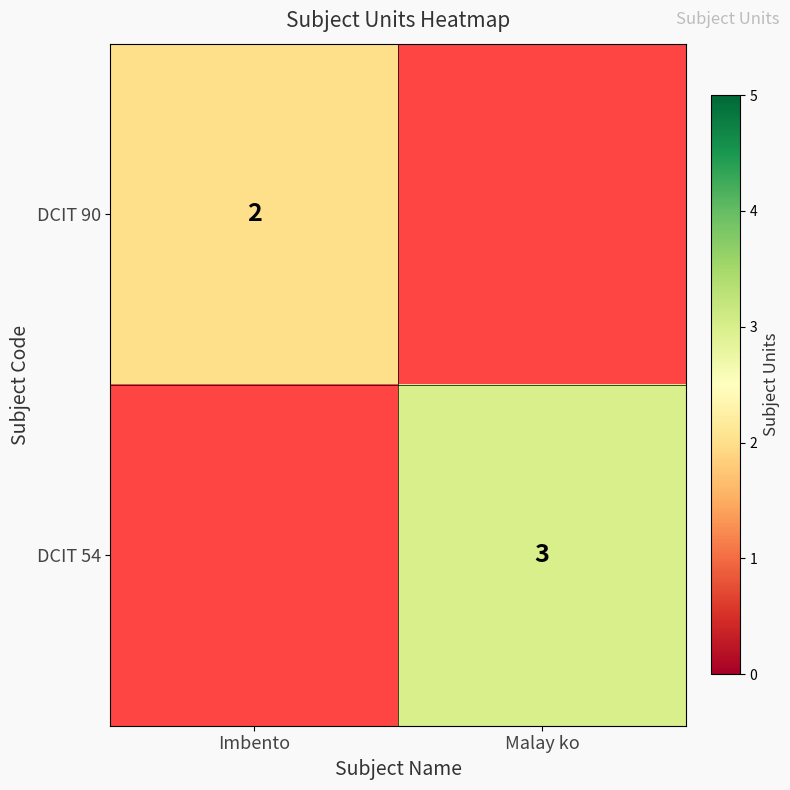

Is the value of DCIT 90 at Imbento greater than the value of DCIT 54 at Malay ko?

No